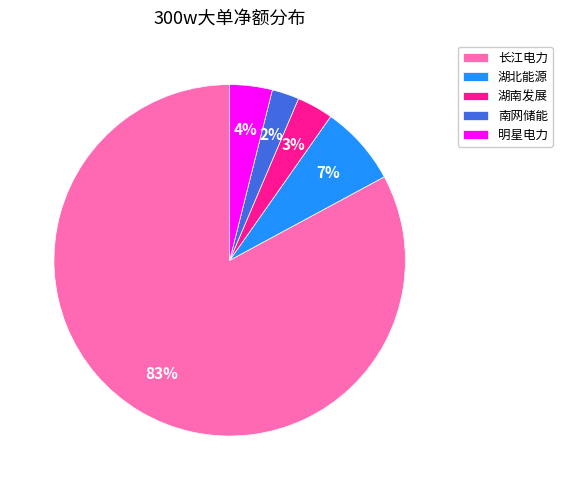

Combined, do 明星电力 and 湖北能源 account for over 50%?

No